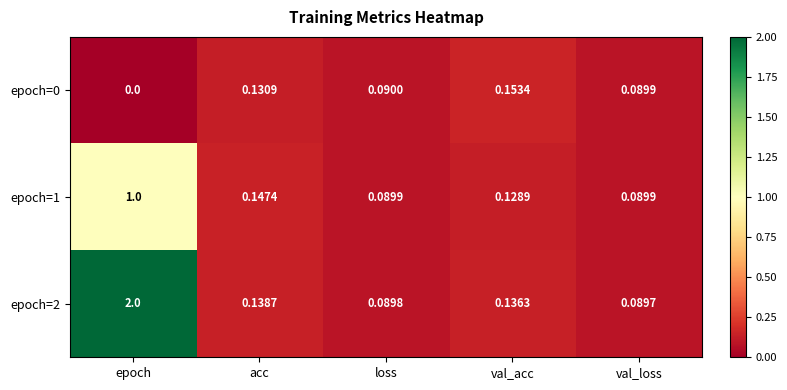

At which category is the sum across all series the highest?

epoch